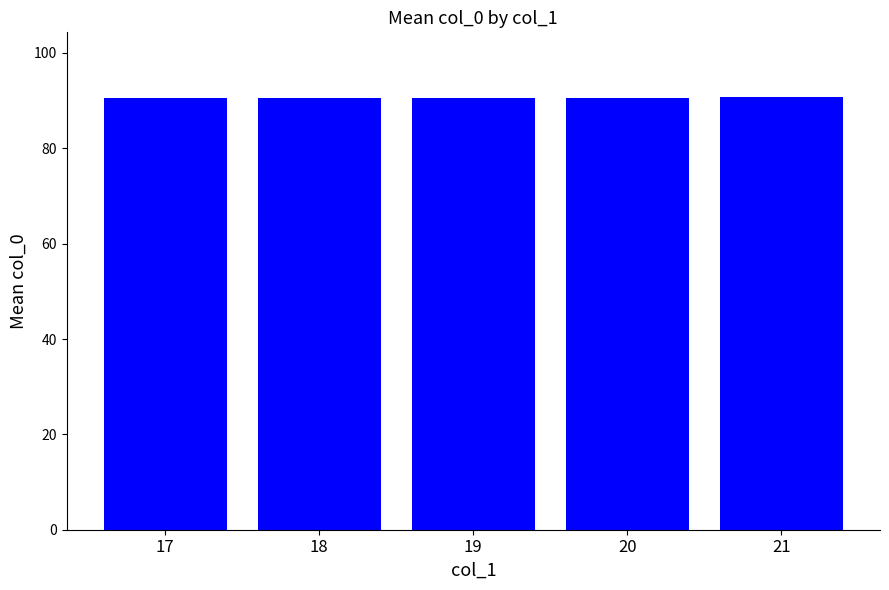

How many data points does each series have?

5